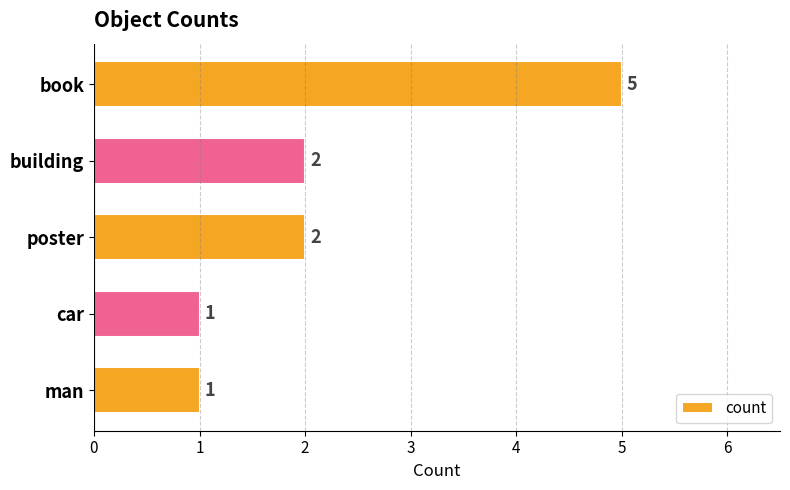

How many data points does each series have?

5